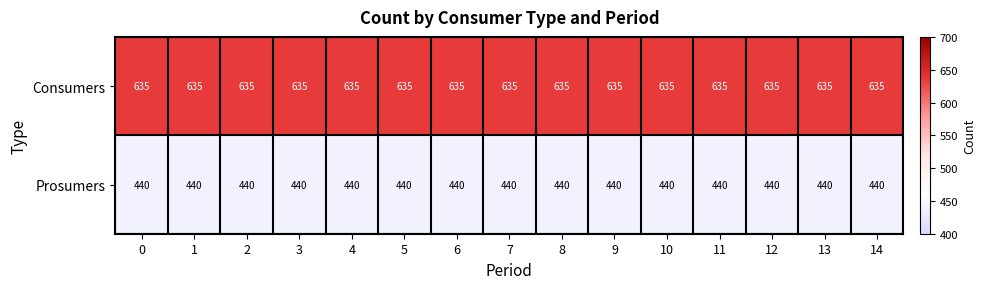

What is the total value across all series at 8?

1075